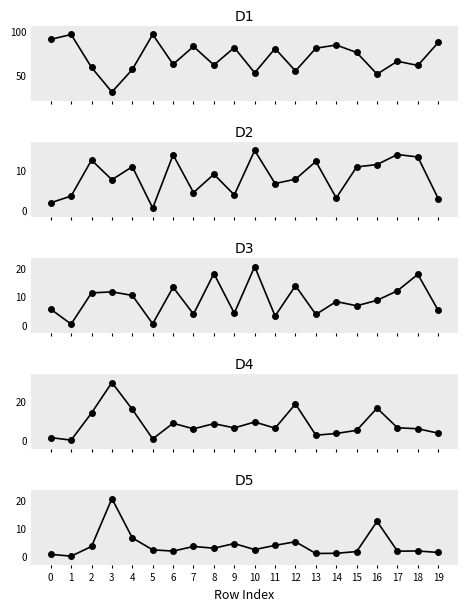

What is the minimum value shown in the chart?

0.1